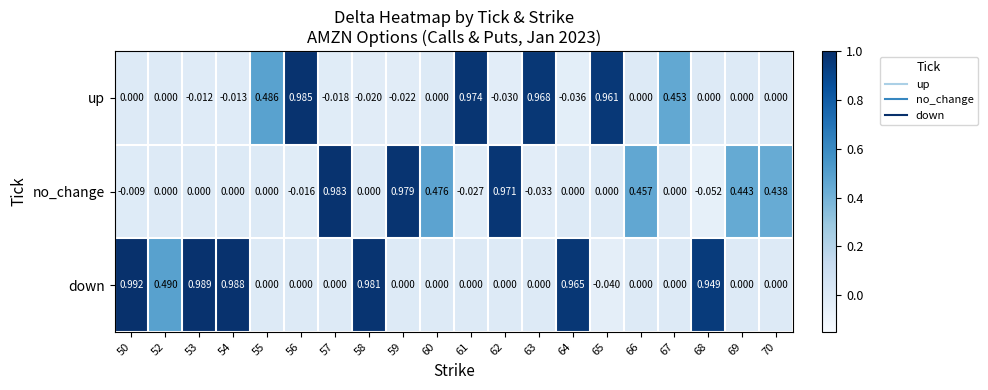

Which series has the largest total across all categories?

down